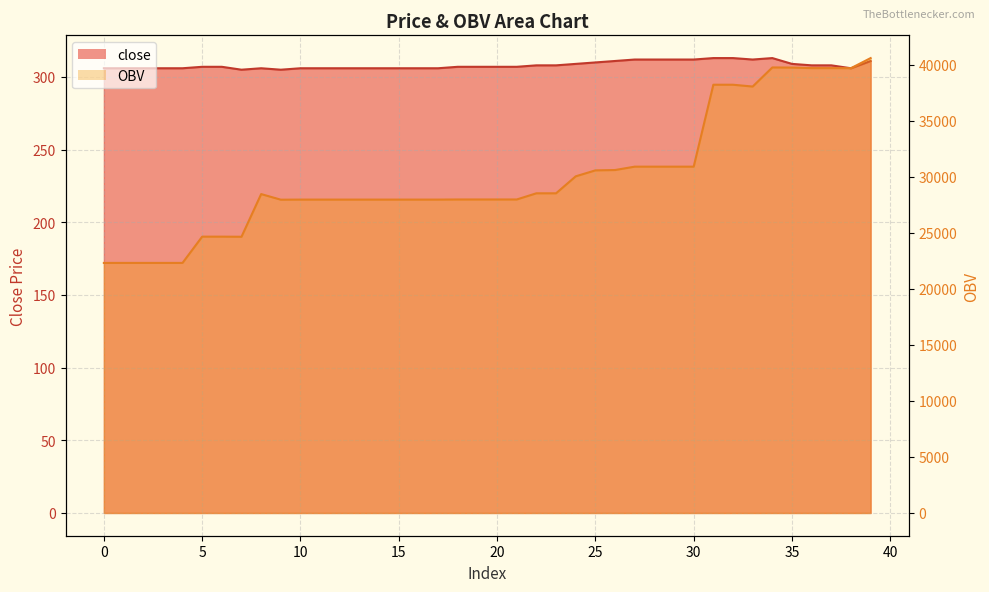

True or false: close and OBV cross at least once.

False